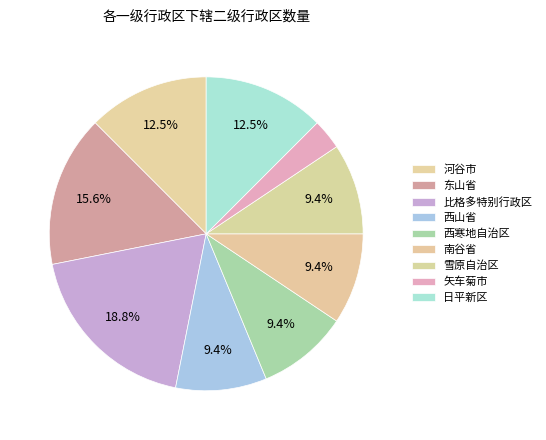

Does 南谷省 account for over 50% of the chart?

No